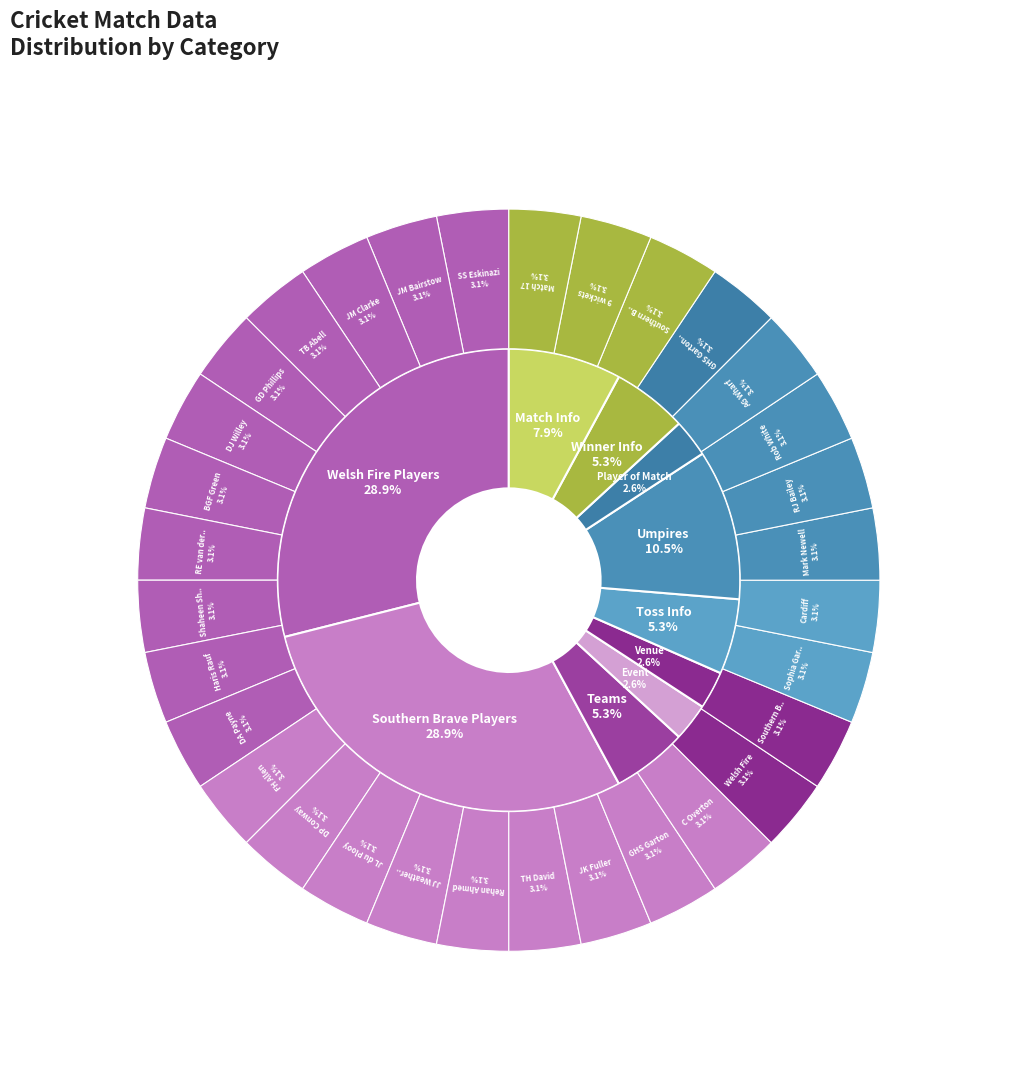

What is the ratio of the value at Southern Brave to the value at info_match?

3.7